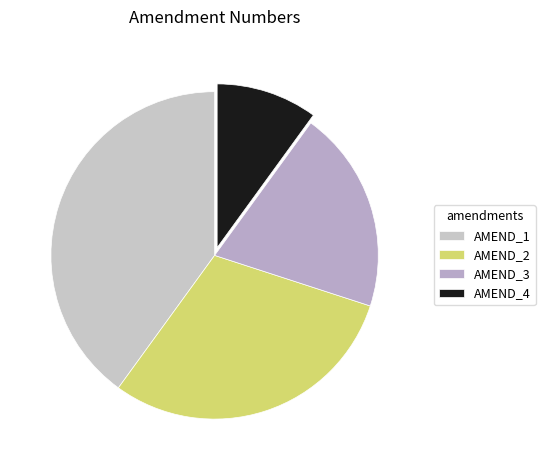

To the nearest percent, what is the difference between the largest and smallest slice percentages?

30%